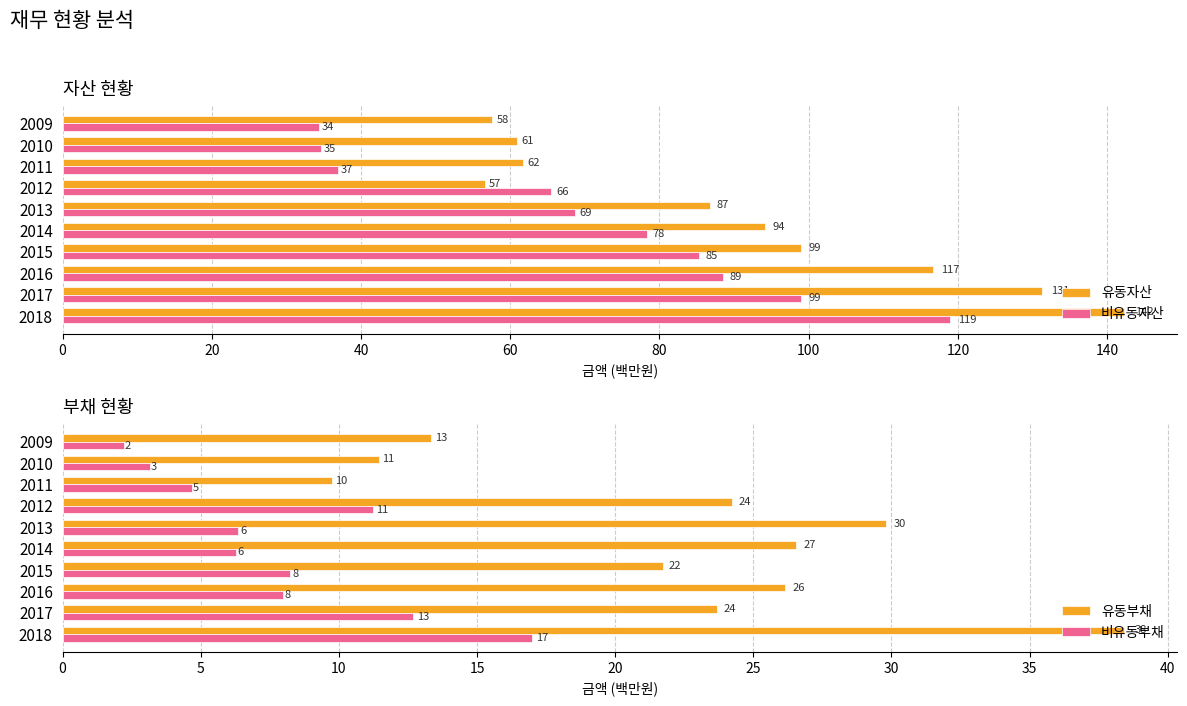

Which category has the lowest value in the 비유동자산 series?

2009